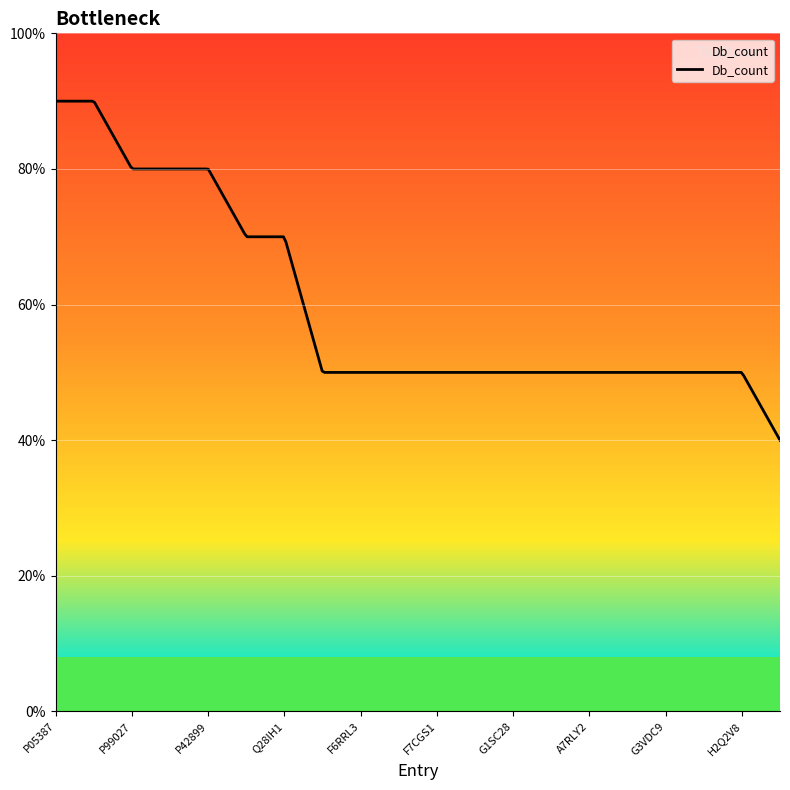

What is the label of the 9th point from the left?

F6RRL3